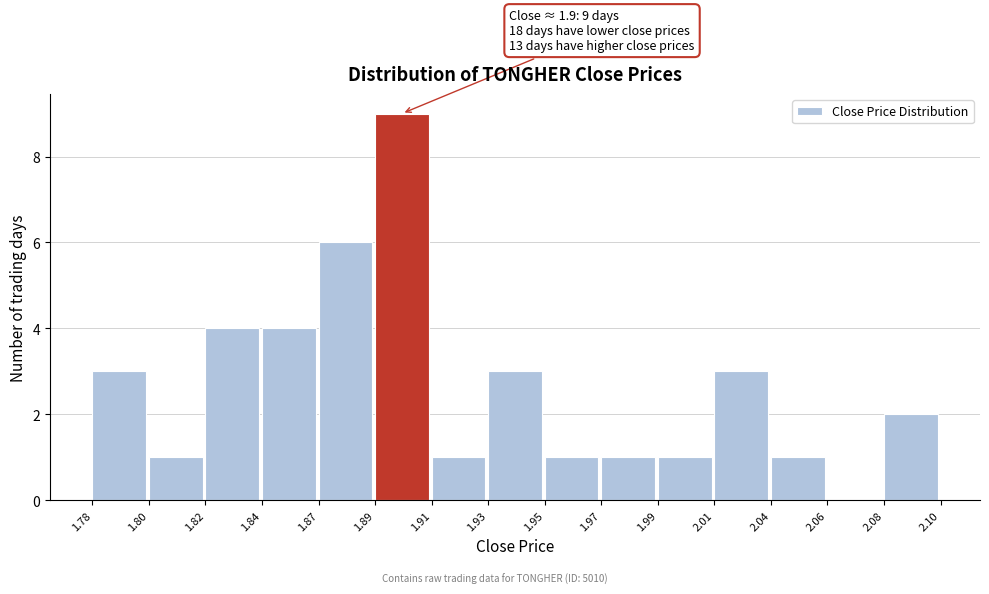

Reading right to left, list all the values displayed in this chart.

2.08=2	2.06=0	2.04=1	2.01=3	1.99=1	1.97=1	1.95=1	1.93=3	1.91=1	1.89=9	1.87=6	1.84=4	1.82=4	1.80=1	1.78=3